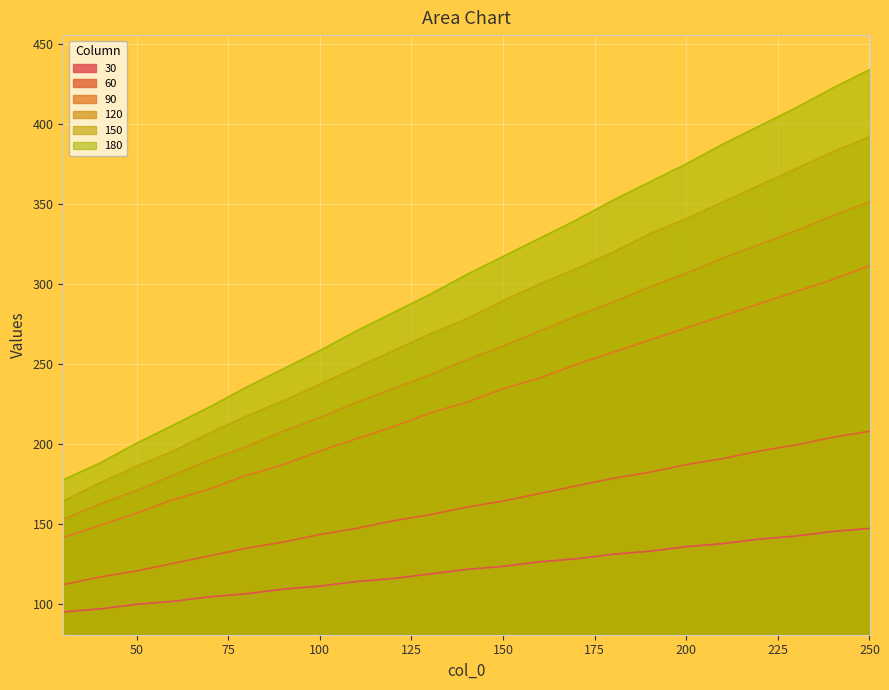

Is it true that 60 equals 186.9 at 200?

True